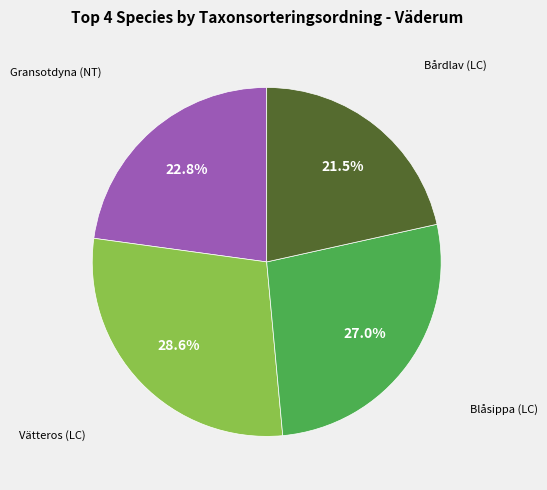

Does any single category account for the majority?

No